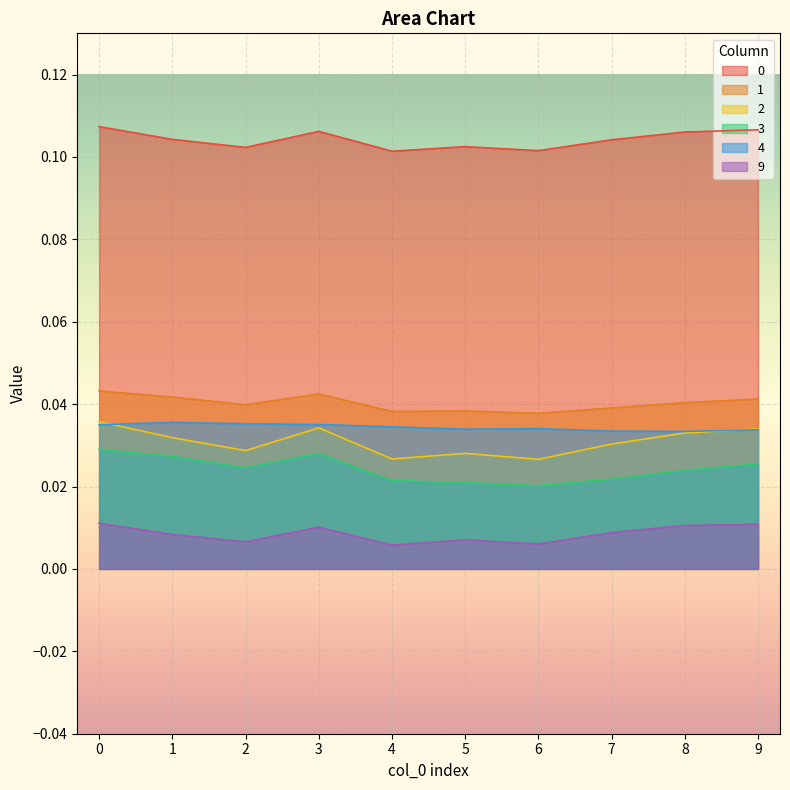

How many lines are shown in the chart?

6